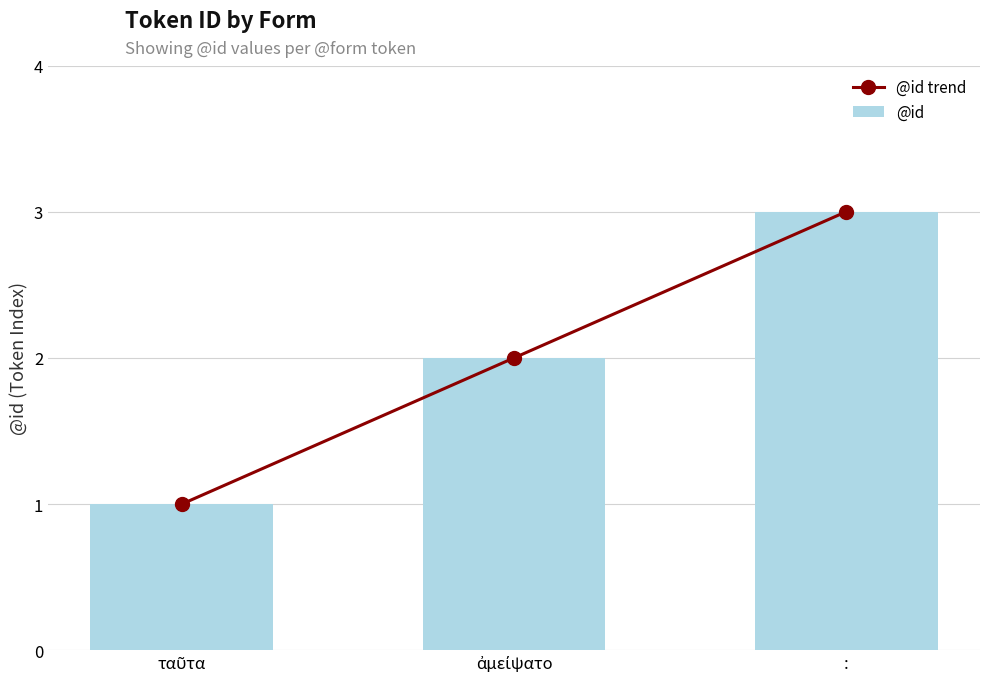

Reading right to left, list all the values displayed in this chart.

@id trend: 3	2	1
@id: 3	2	1